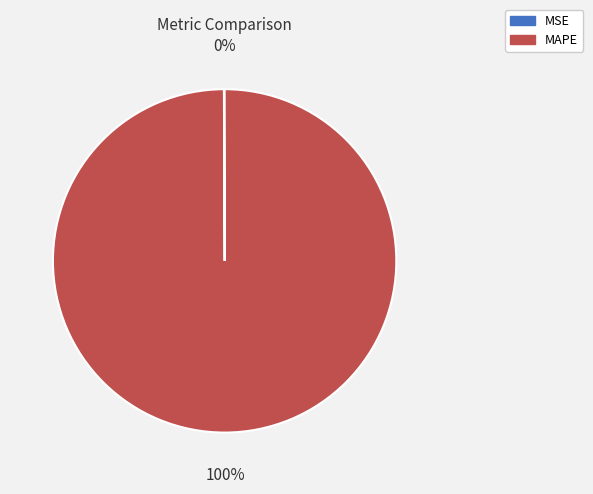

Which category accounts for the majority?

MAPE